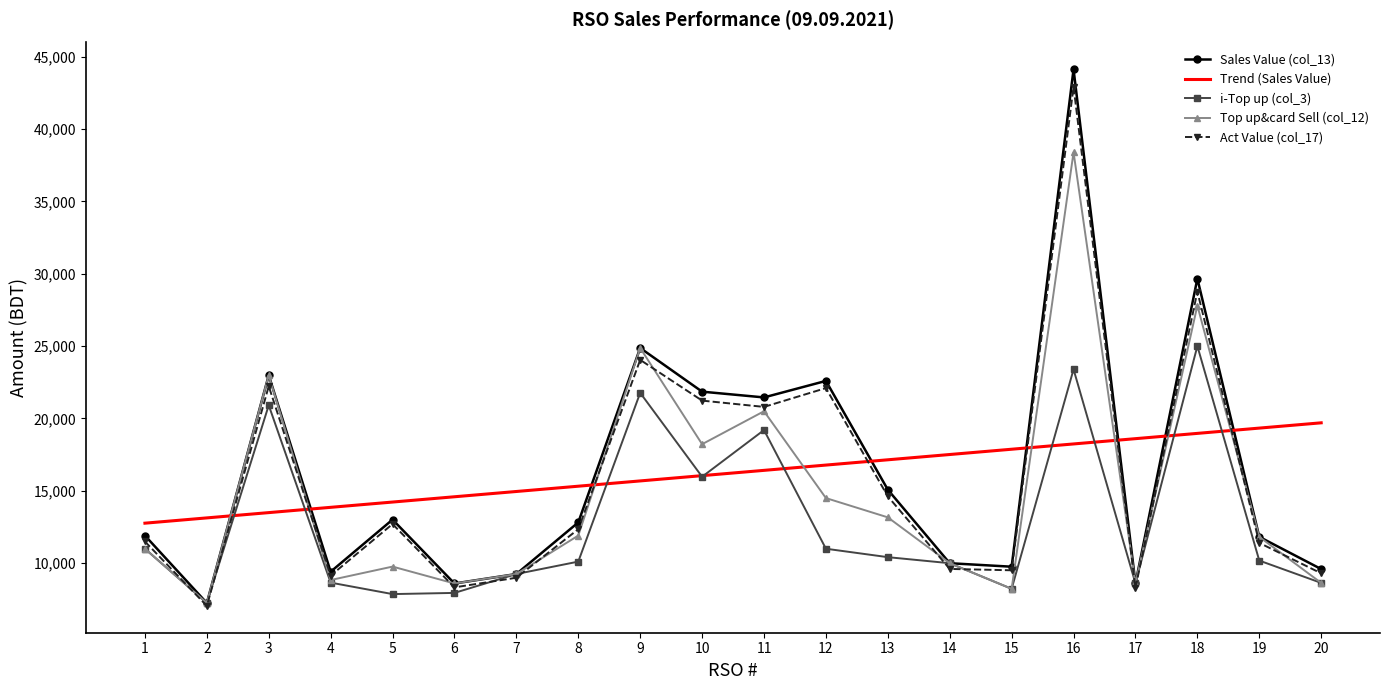

Which label corresponds to the smallest value in the chart?

2